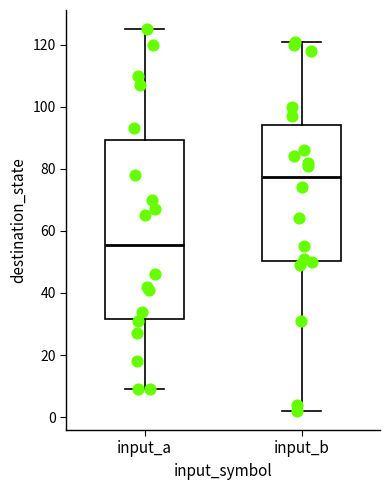

Reading left to right, transcribe this box plot: for each box, give where its median line is, the range the box spans, and where its two whiskers end, as read against the y-axis. The values are not printed on the chart, so give them approximately, as read against the axis.

input_a: median 56, box 32 to 90, whiskers 10 to 126
input_b: median 78, box 50 to 94, whiskers 2 to 122